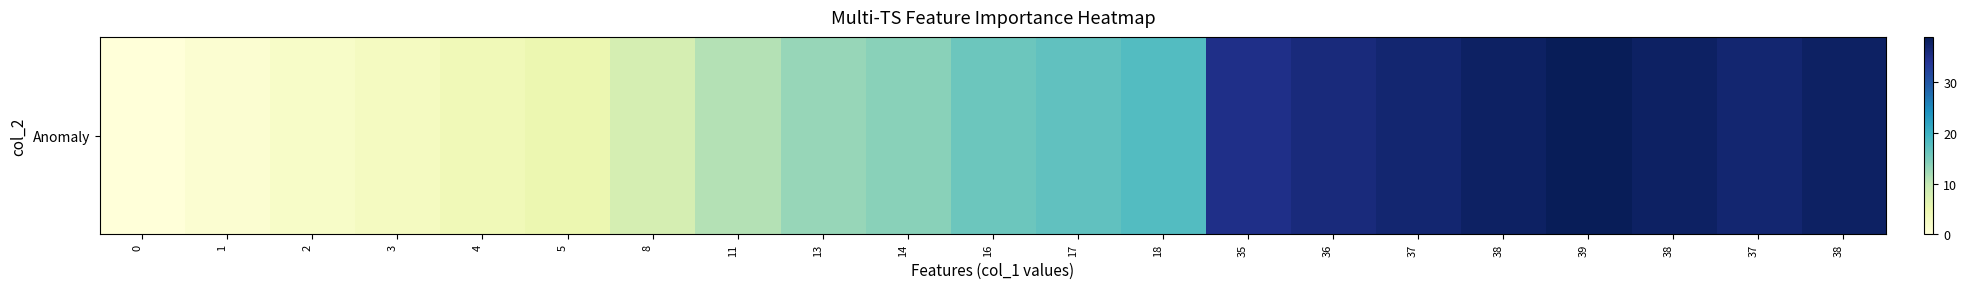

Which category has the highest value across all series?

39